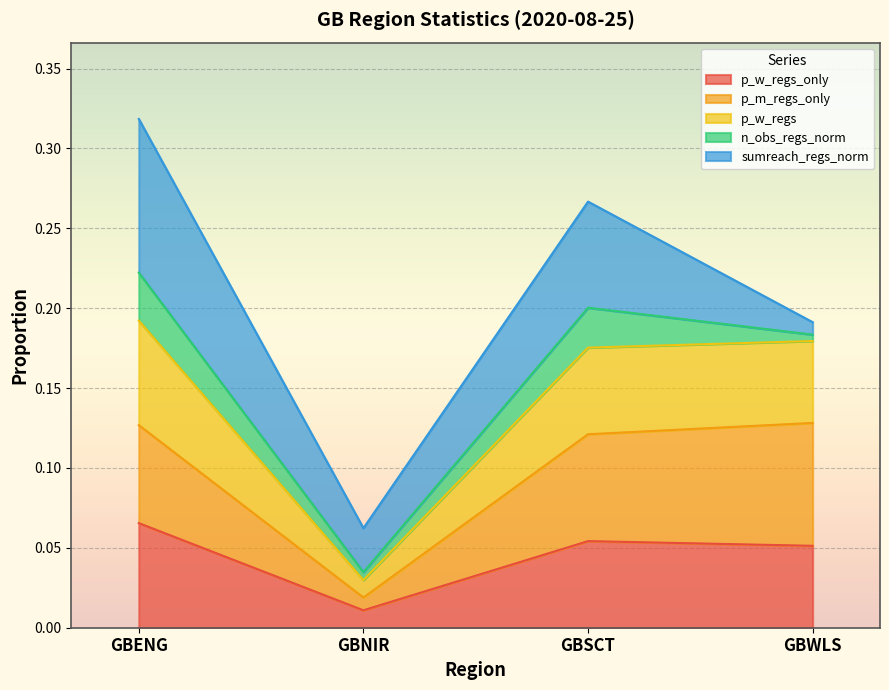

True or false: p_w_regs and p_w_regs_only cross at least once.

False